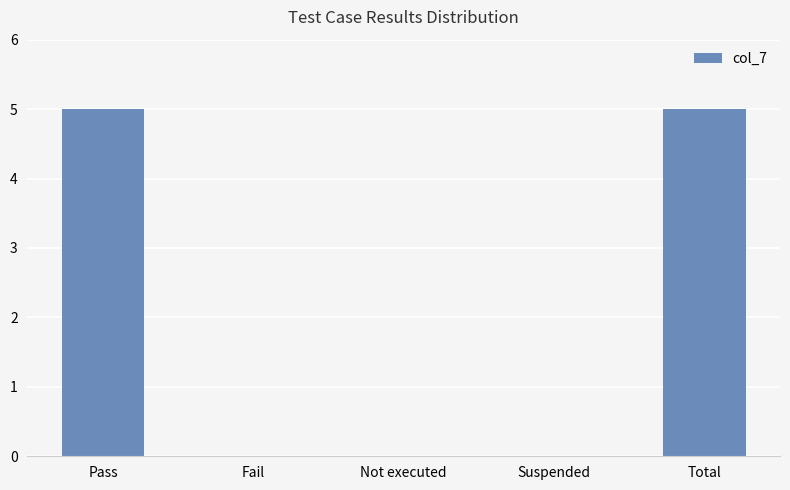

What is the change in value from Not executed to Total?

+5